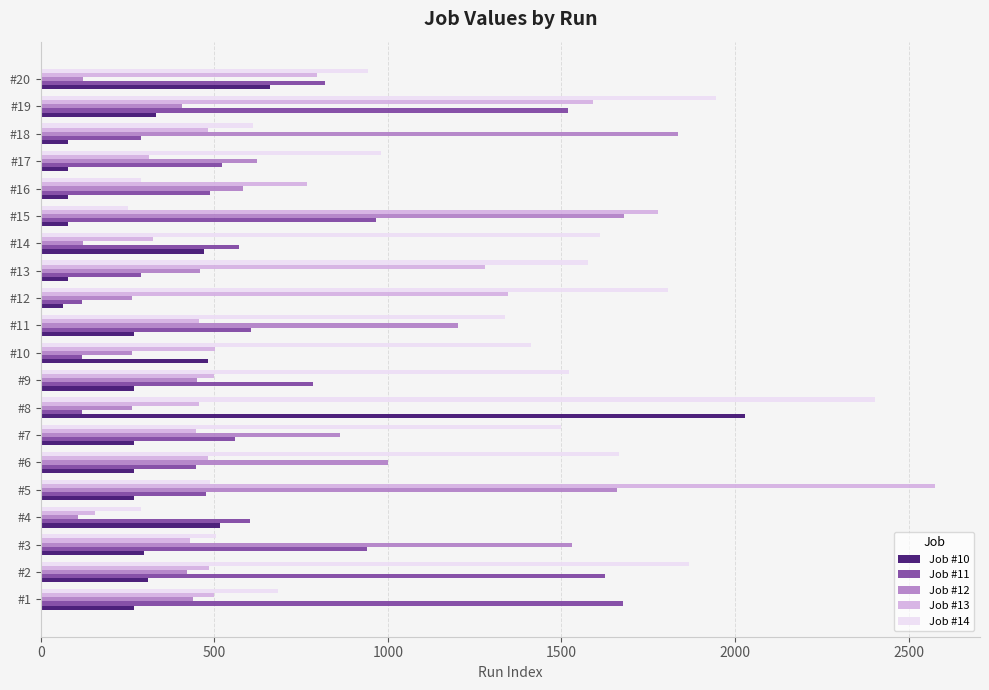

What is the sum of all Job #14 values?

23694